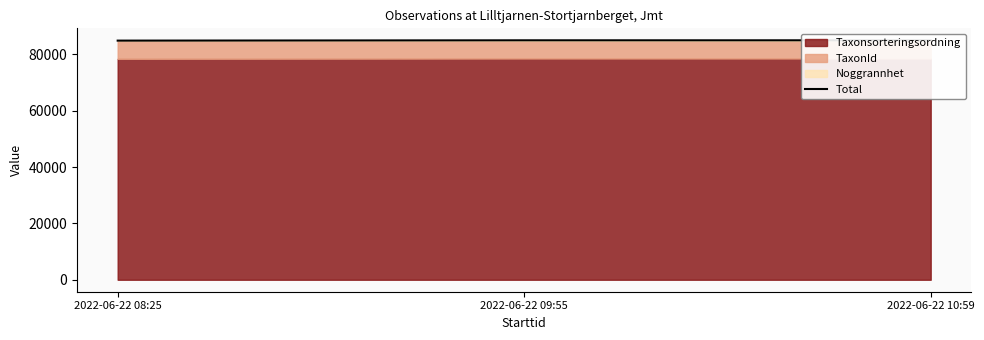

How many data points does each series have?

3